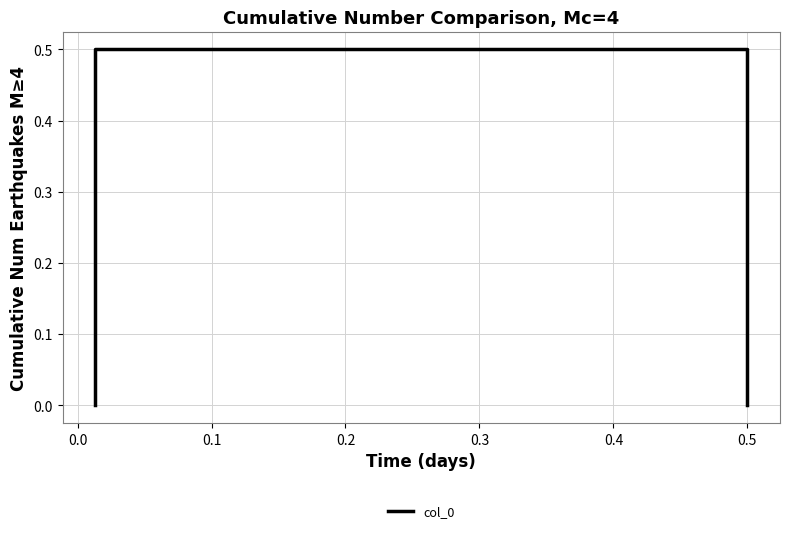

How many values exceed 0?

2